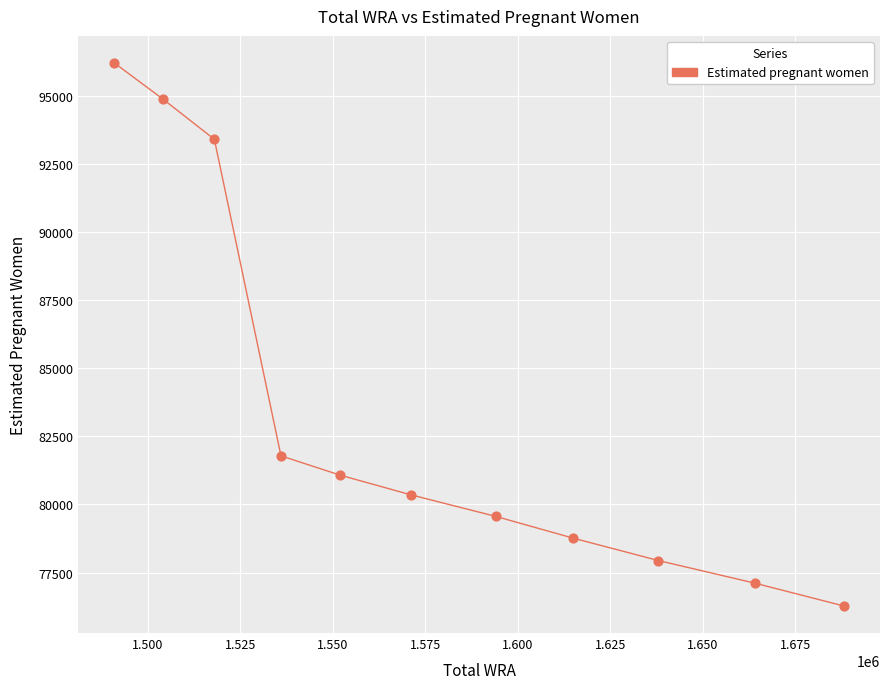

What is the range of Y values (max minus min)?

19939.4